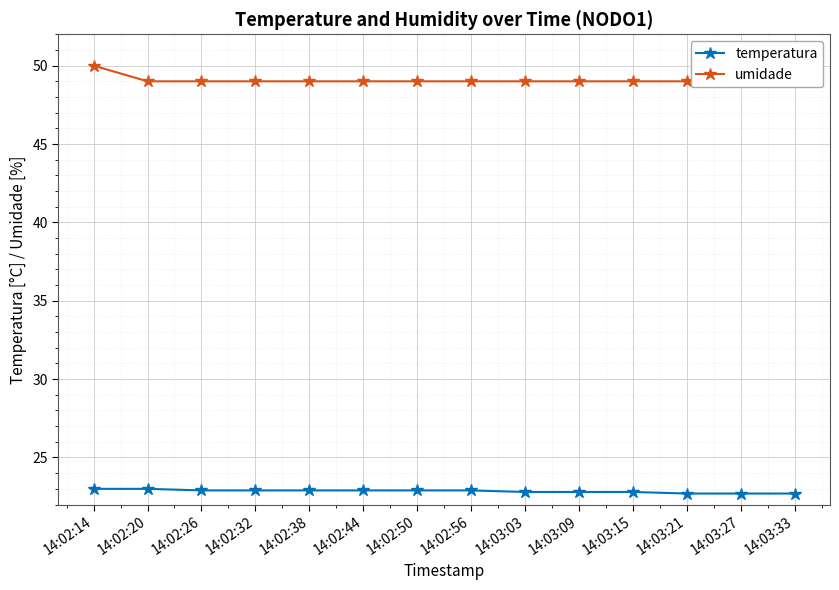

Is the value of umidade at 14:03:21 greater than the value of temperatura at 14:03:27?

Yes